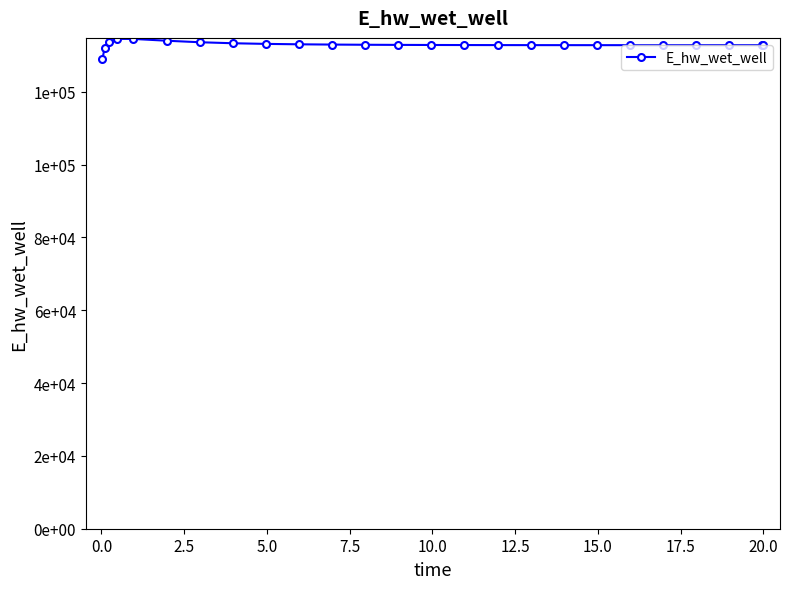

How many points are lower than both their immediate neighbors (excluding endpoints)?

1